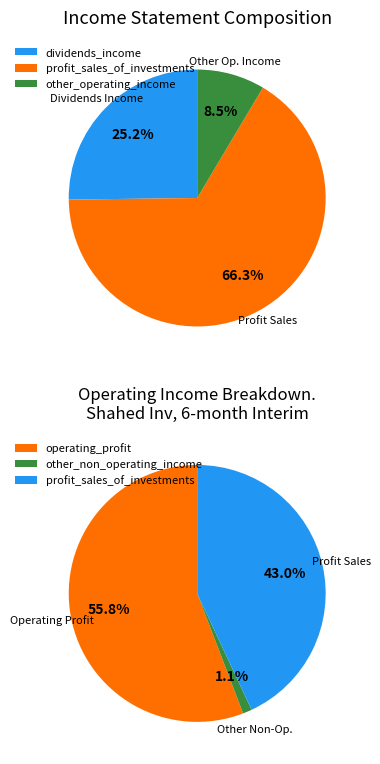

Does other_operating_income account for over 50% of the chart?

No